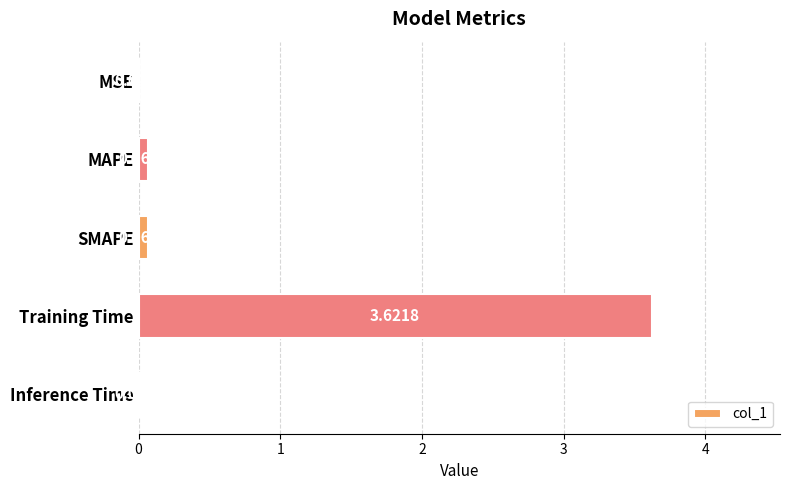

Which has a higher value, Training Time or MSE?

Training Time